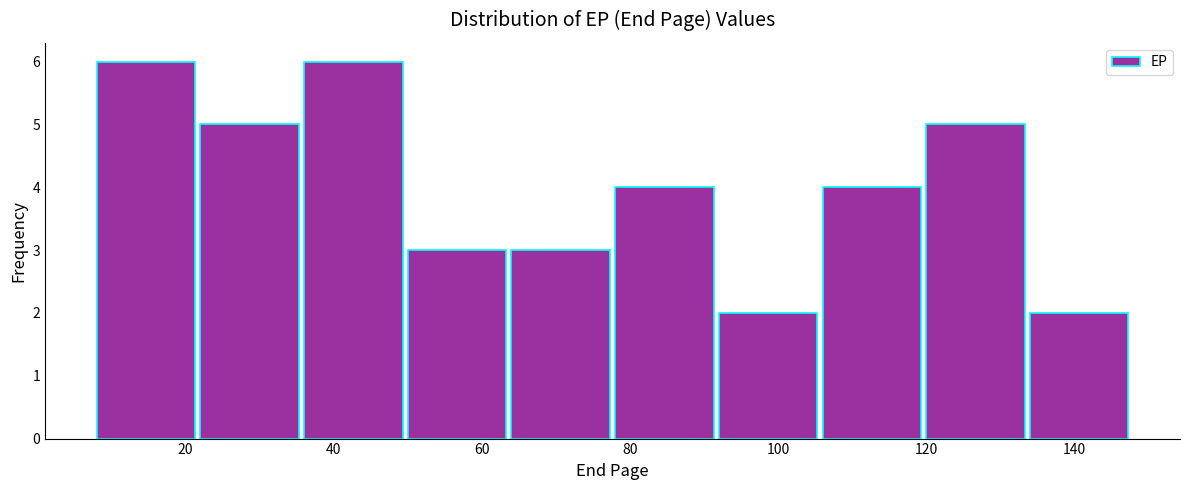

How tall is the bar that spans 106 to 120 on the x-axis? The values are not printed on the chart, so give them approximately, as read against the axis.

4